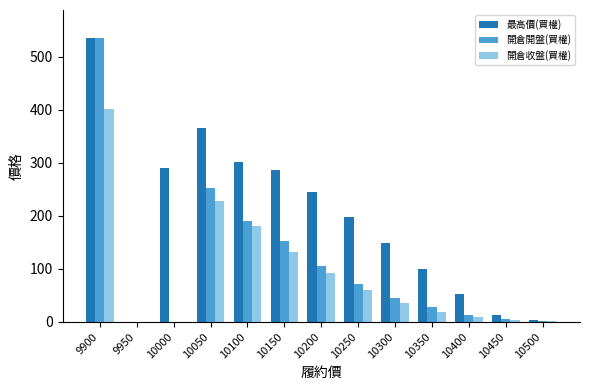

Which series has the largest total across all categories?

最高價(買權)